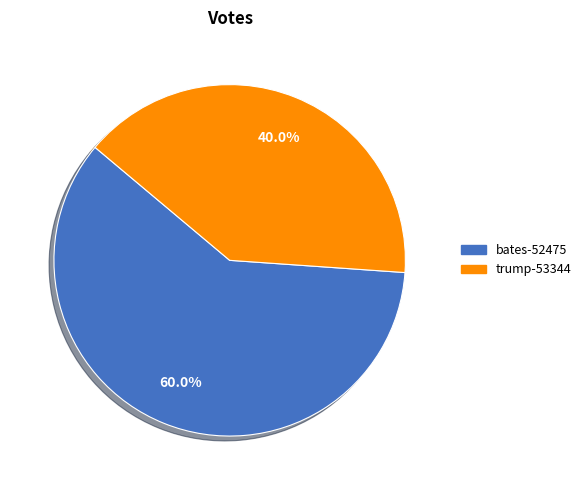

How many segments does this pie chart have?

2